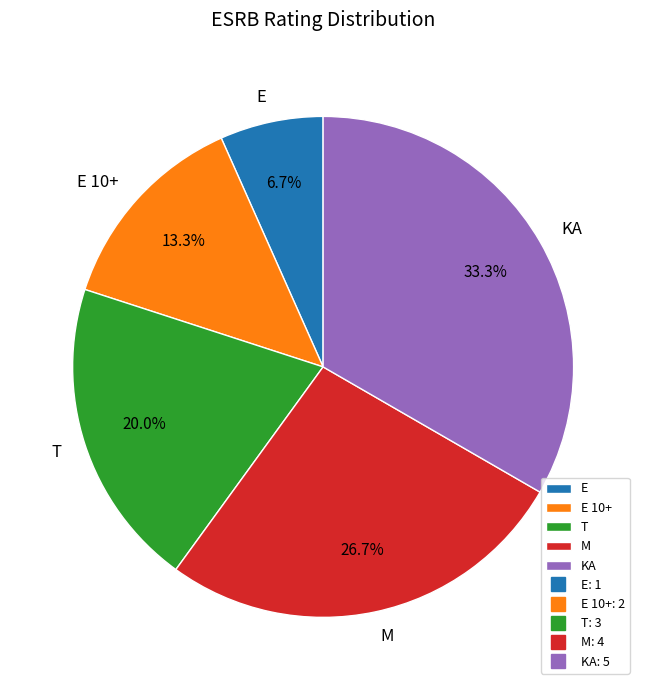

What is the ratio of the value at KA to the value at E 10+?

2.5